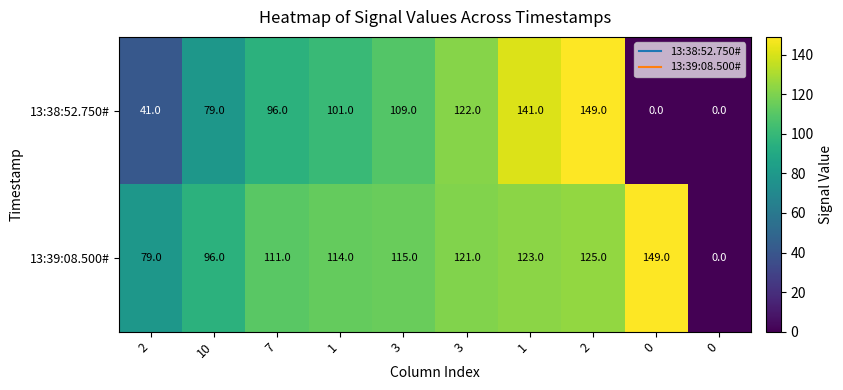

Count the number of categories in the chart.

10